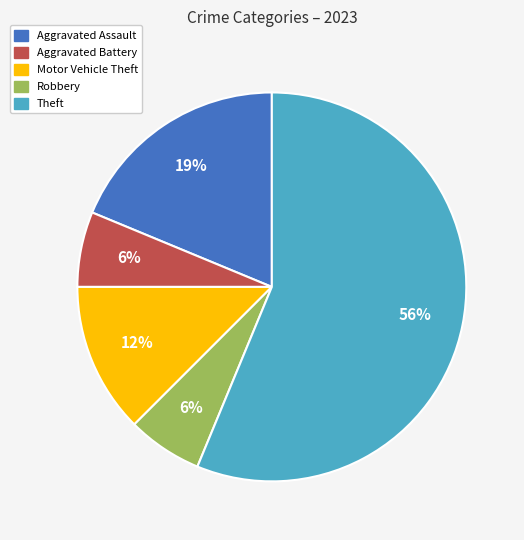

To the nearest percent, what is the combined percentage of Aggravated Assault and Motor Vehicle Theft?

31%